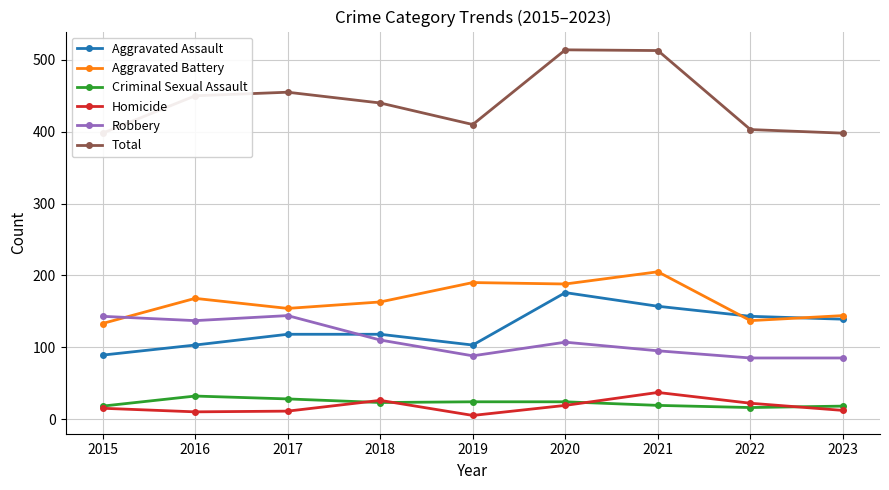

How many categories are shown in the chart?

9